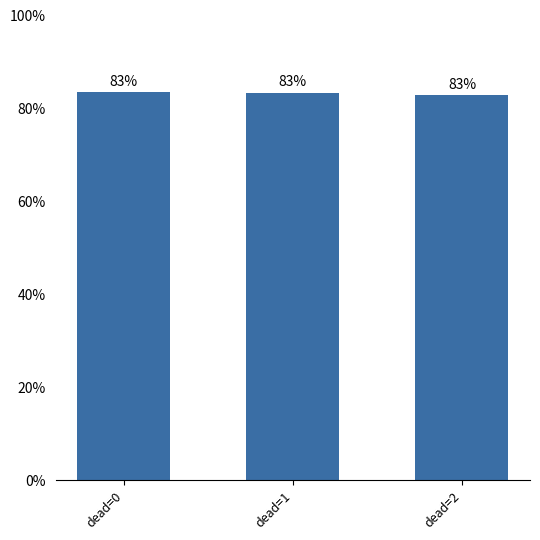

How many bars are there in total?

3